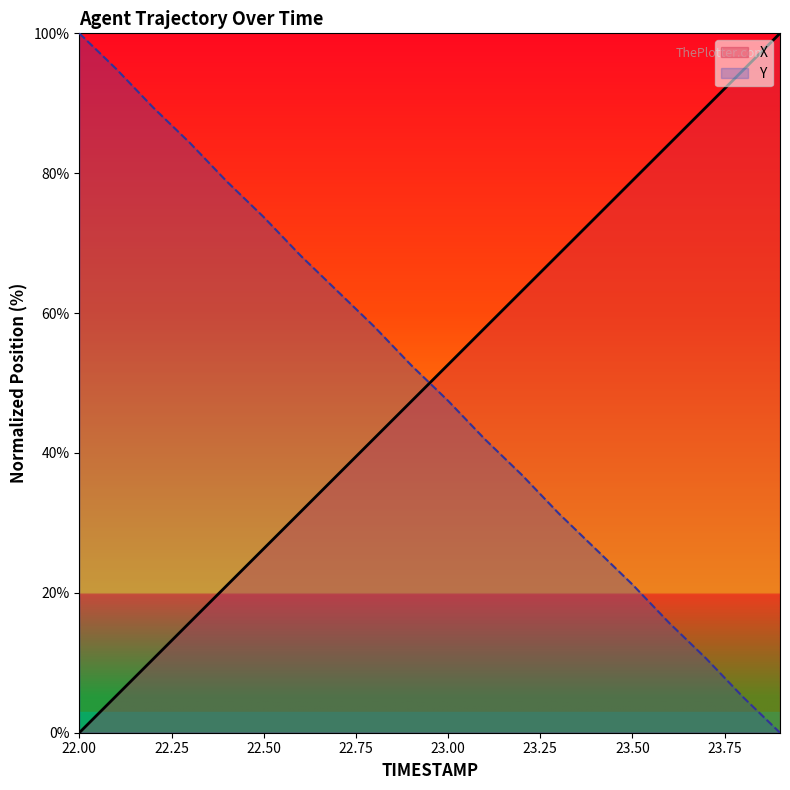

Which series has the widest spread of values?

X